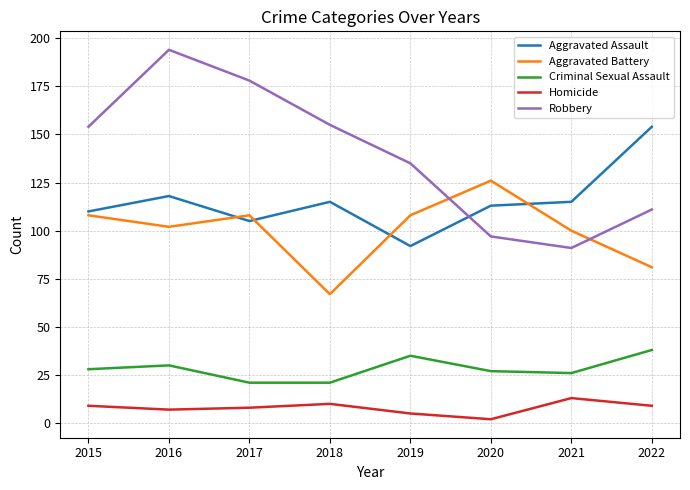

How many interior local peaks does the Robbery series have?

1